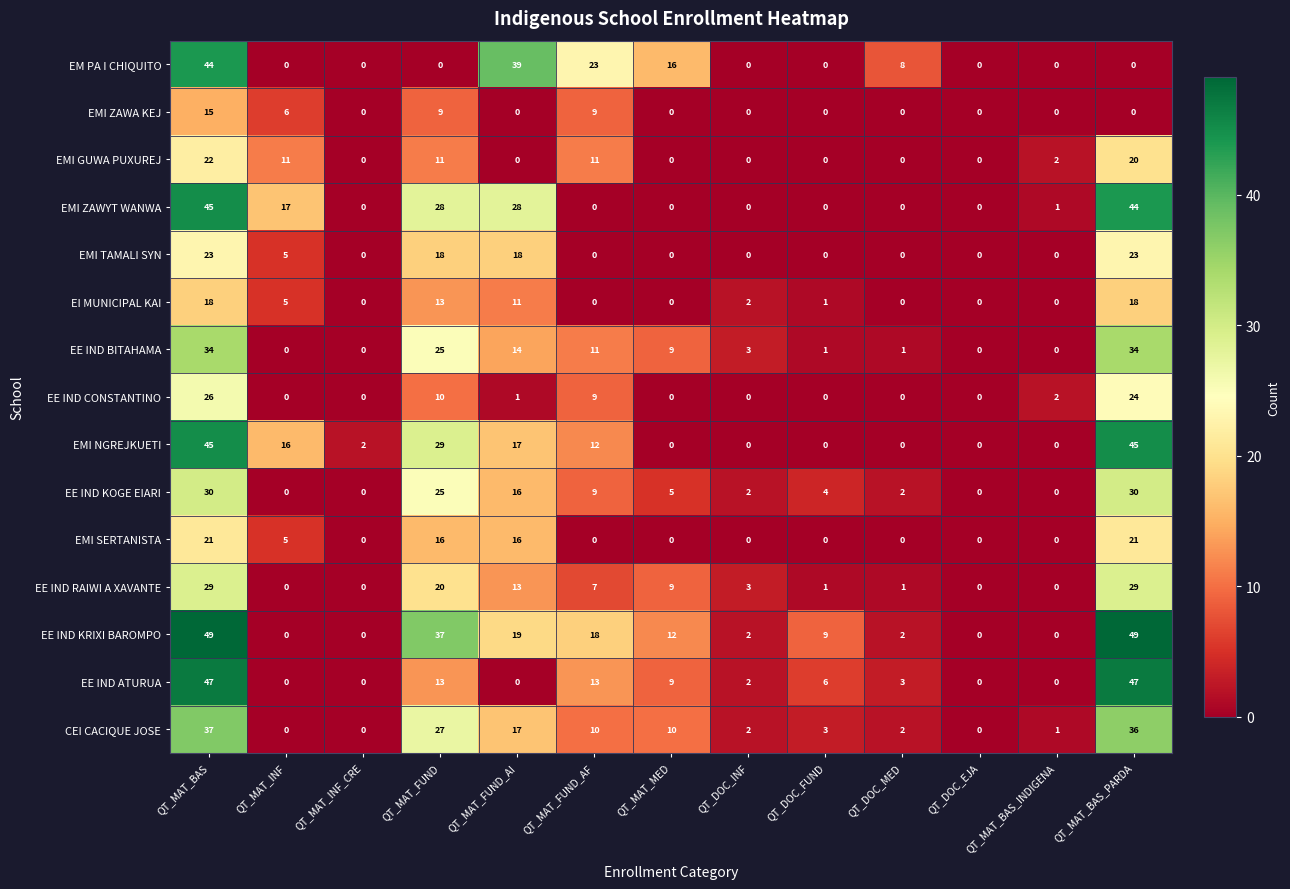

What is the greatest value displayed?

49